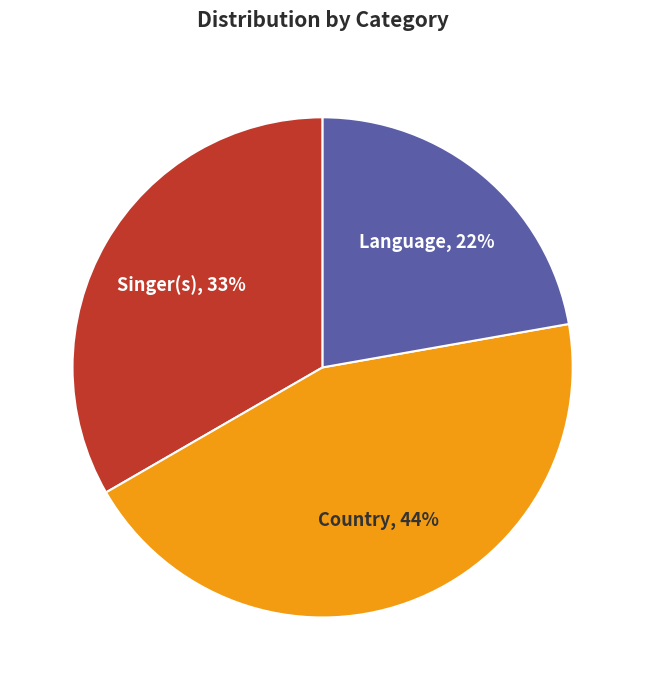

To the nearest percent, what is the average slice percentage?

33%